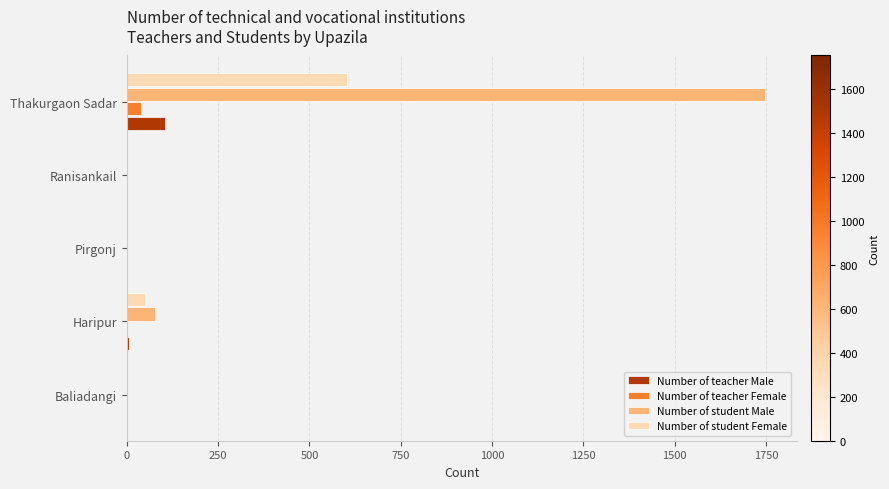

Where is Number of student Male nearest to the value 873?

Haripur